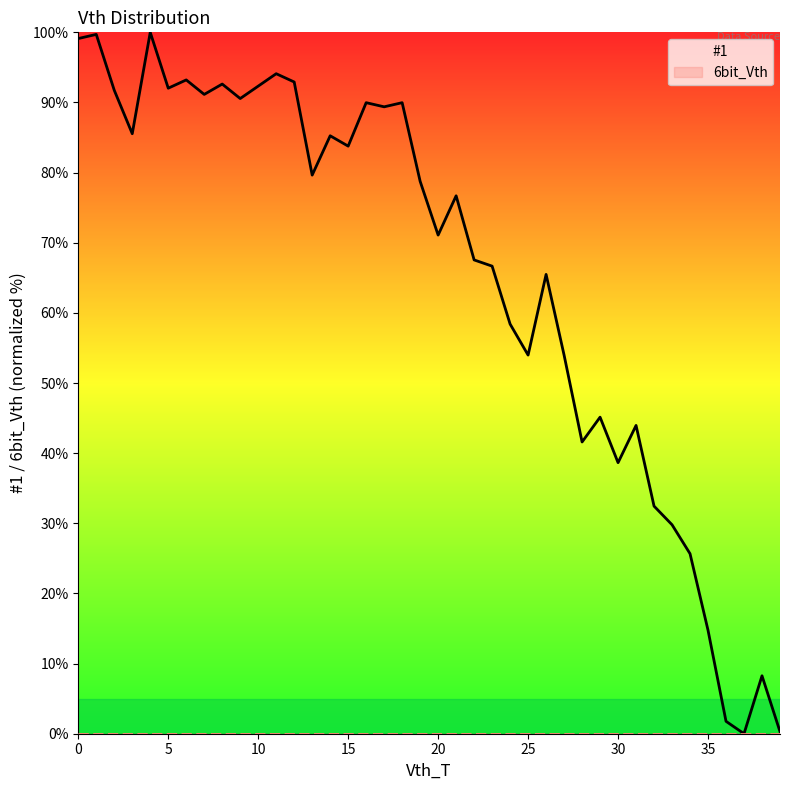

What is the label of the 9th point from the right?

31